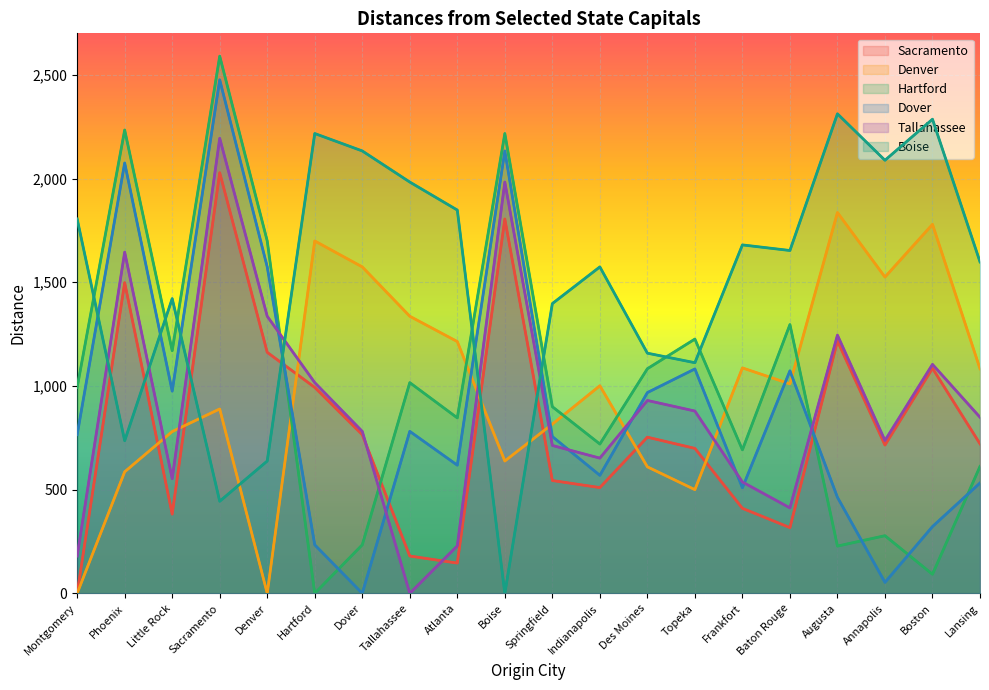

What position from the right is Boston?

2